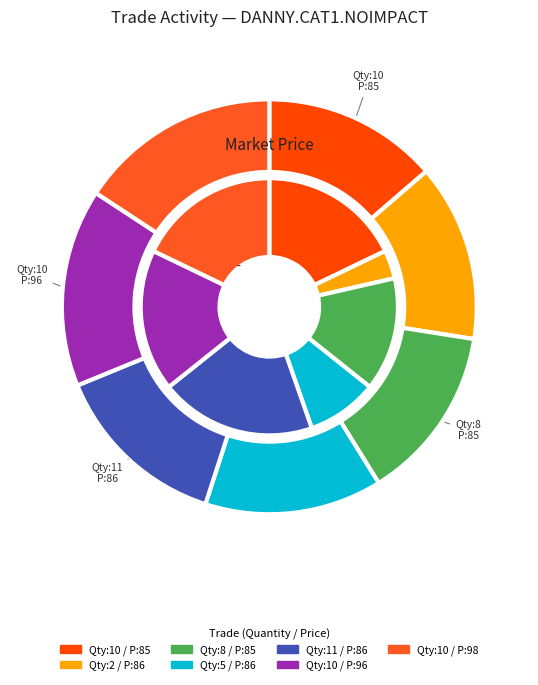

To the nearest percent, what is the combined percentage of 2 and trade_price?

18%